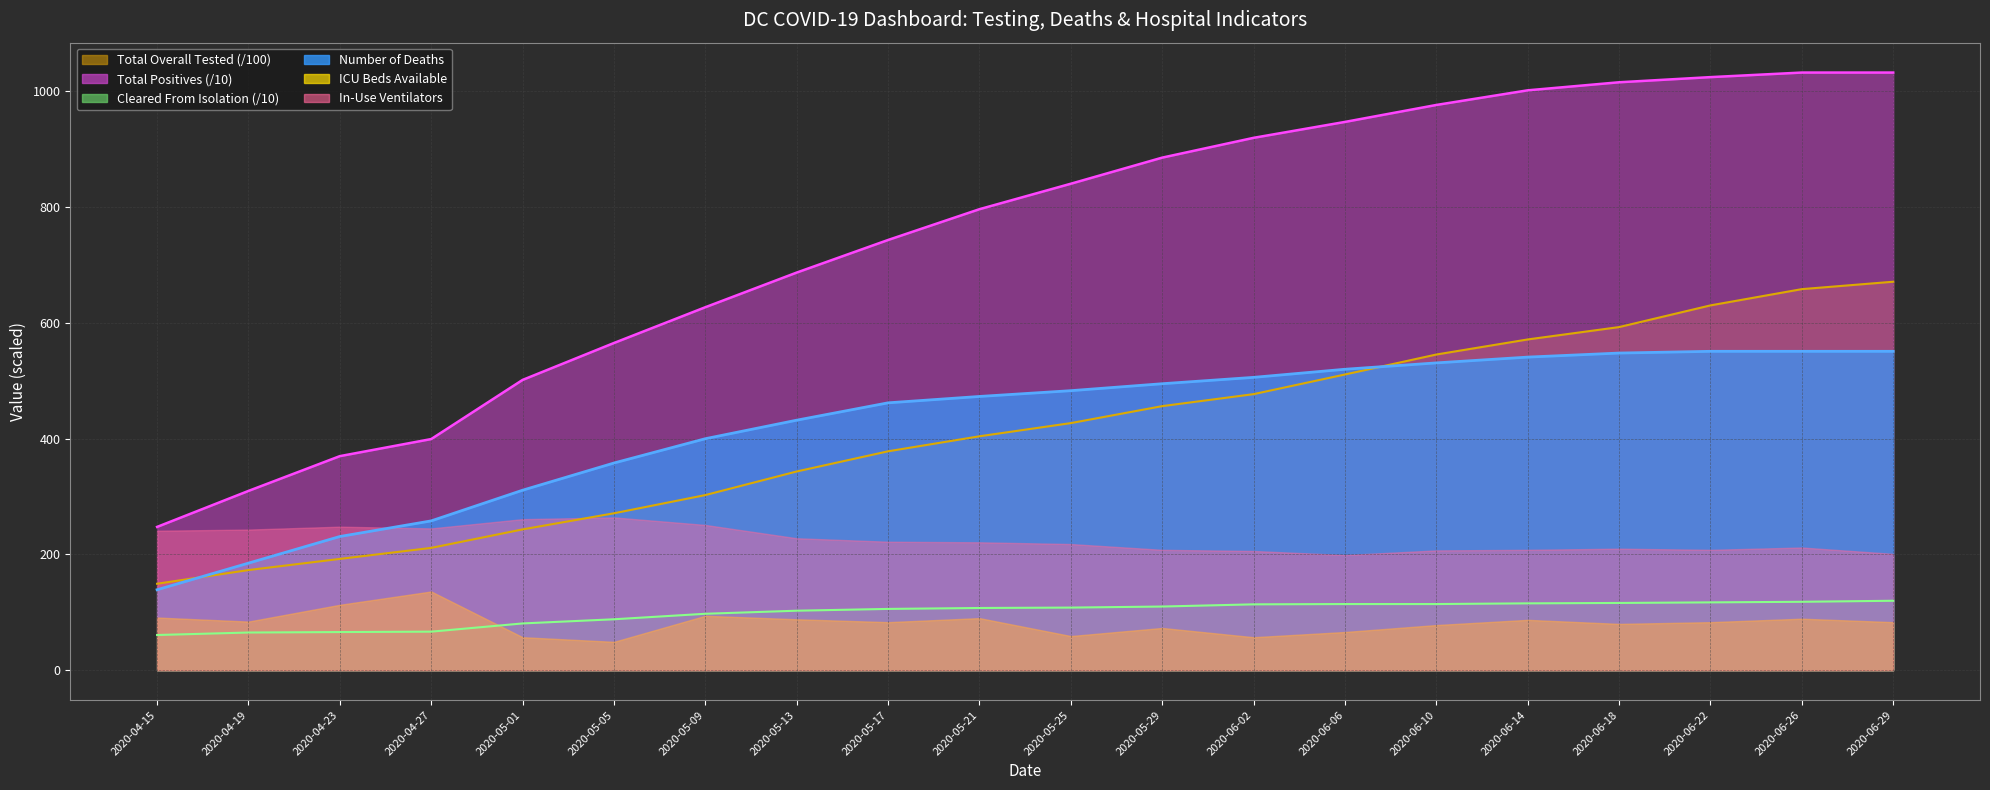

What is the label of the 5th point from the right?

2020-06-14